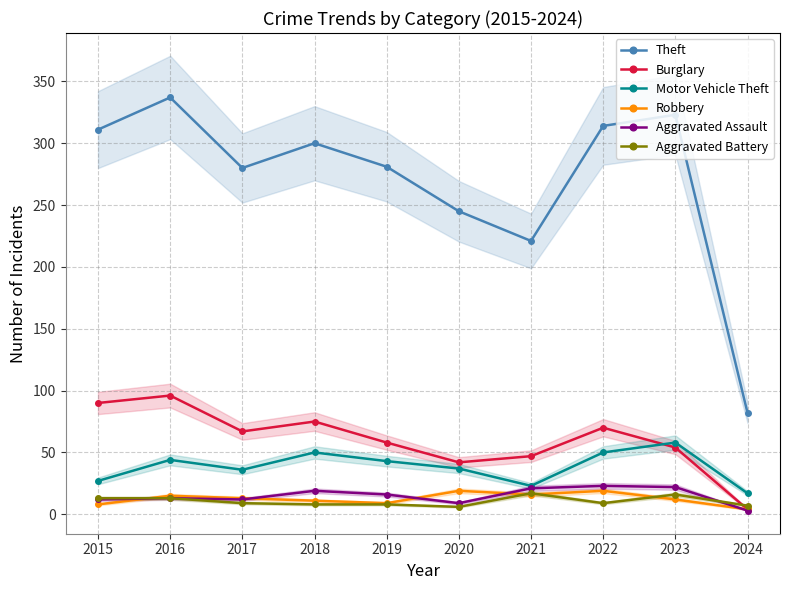

True or false: Burglary and Theft cross at least once.

False